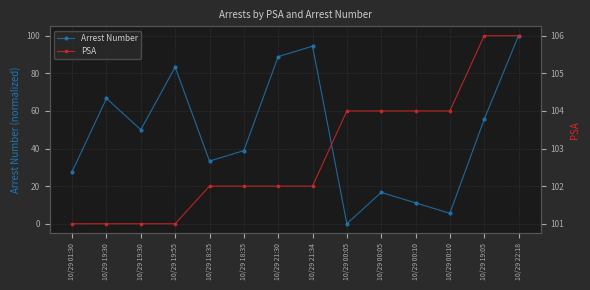

What is the average value of the PSA series?

102.9